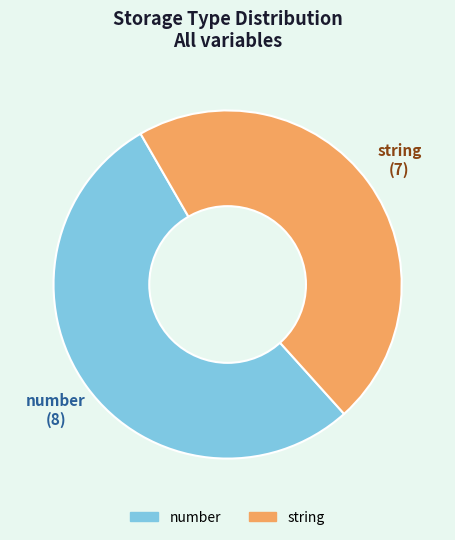

Does number represent more than half of the total?

Yes